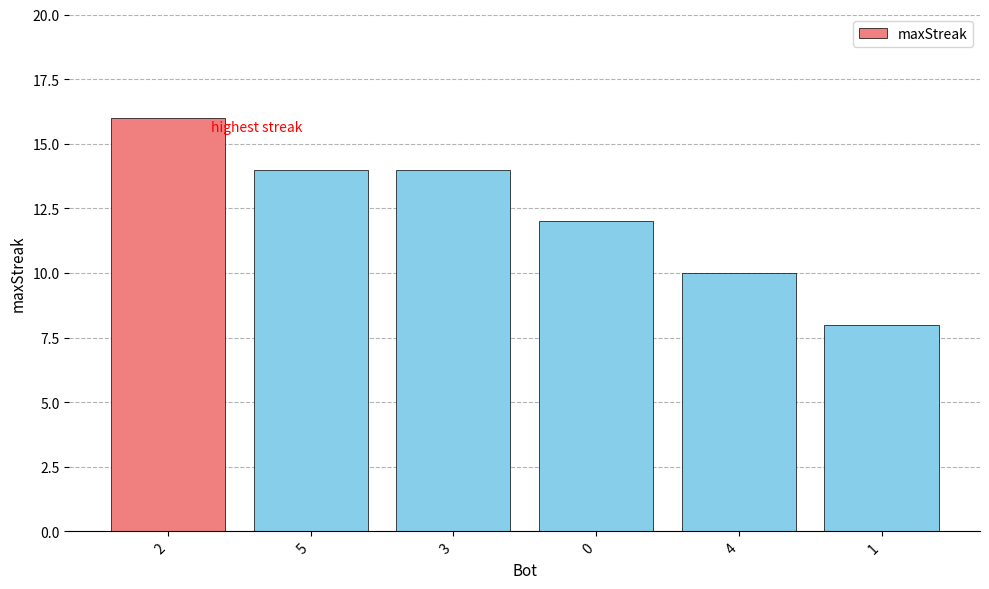

Reading left to right, extract all data points from this chart.

2=16	5=14	3=14	0=12	4=10	1=8